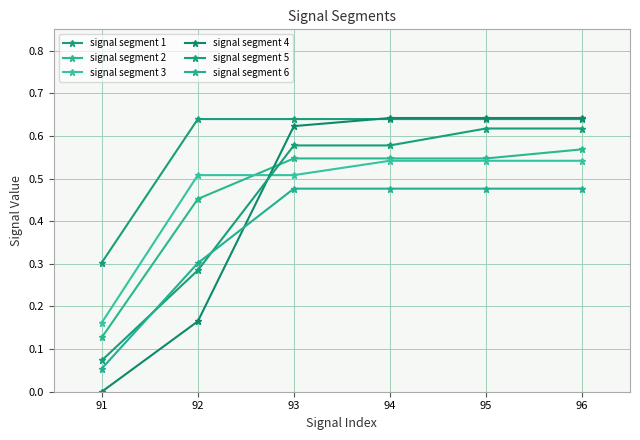

What is the average value of the signal segment 6 series?

0.4